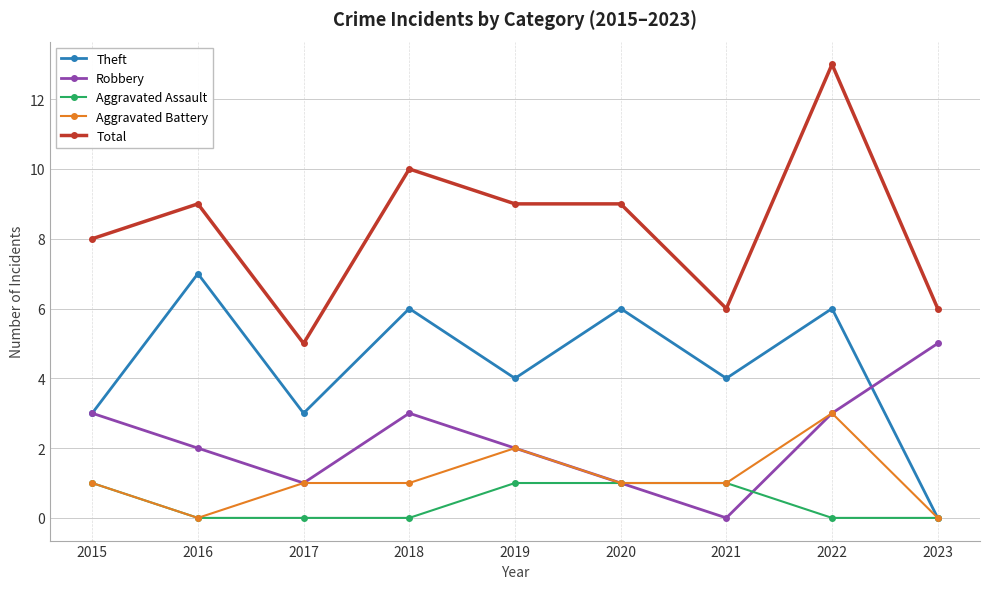

Which category has the highest value in the Robbery series?

2023